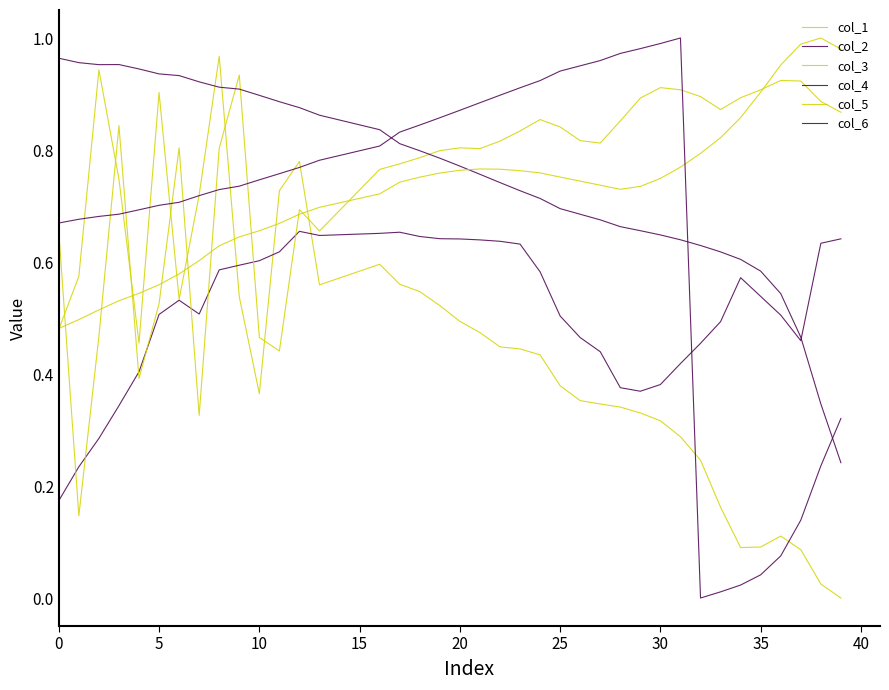

Does the chart display data point markers on the line(s)?

No